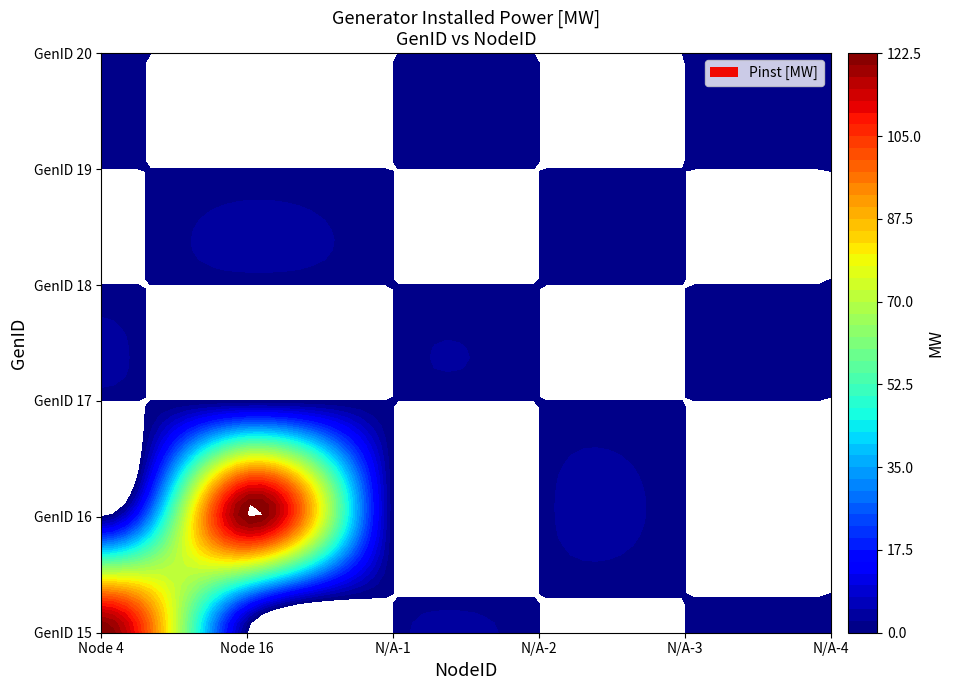

Read the 16 value at 1.

122.5